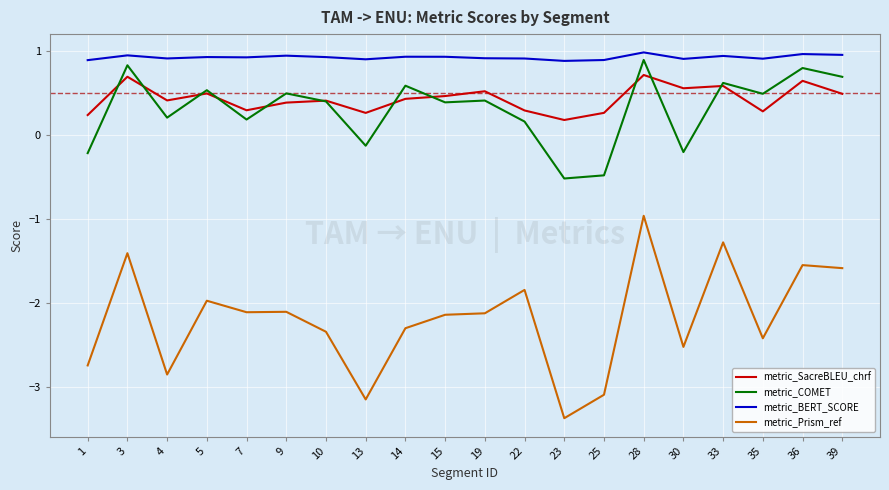

What is the total value across all series at 15?

-0.4